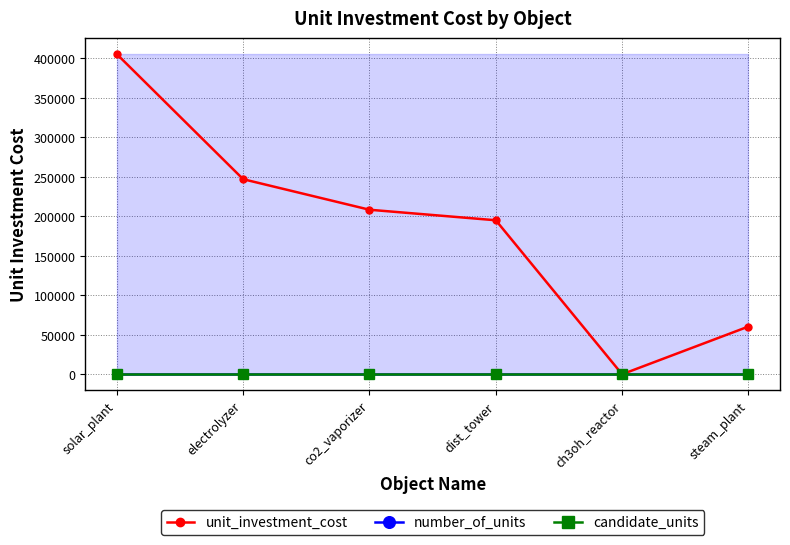

What is the difference between the highest and lowest values at solar_plant?

405333.3